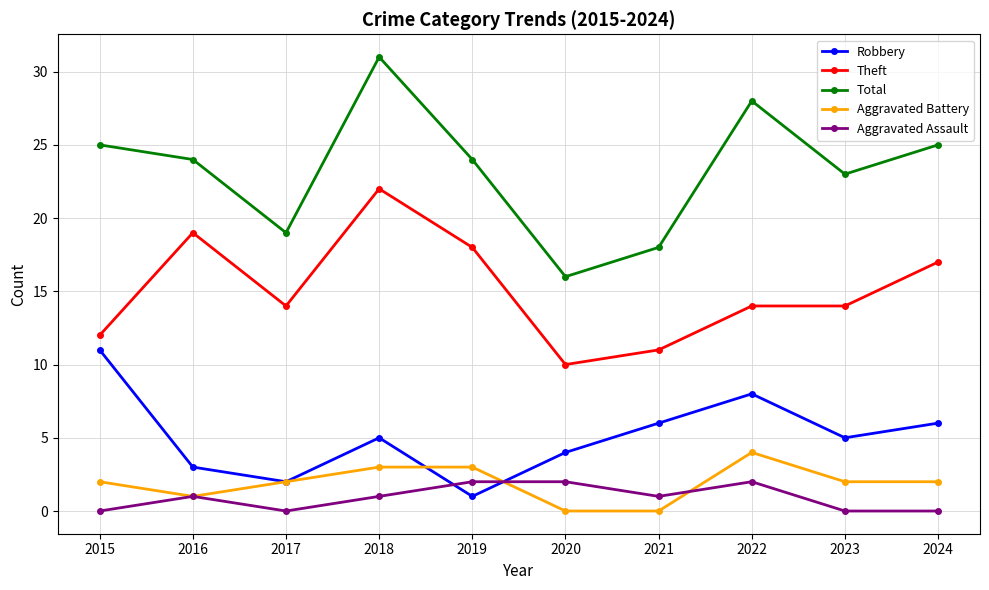

Is it true that Aggravated Battery equals 0 at 2021?

True